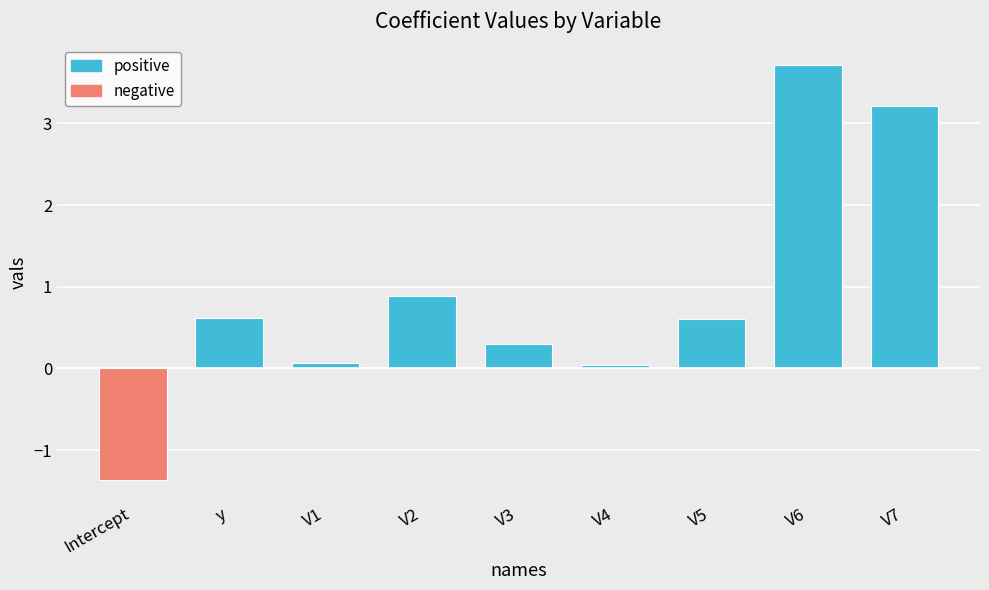

How many data points does each series have?

9